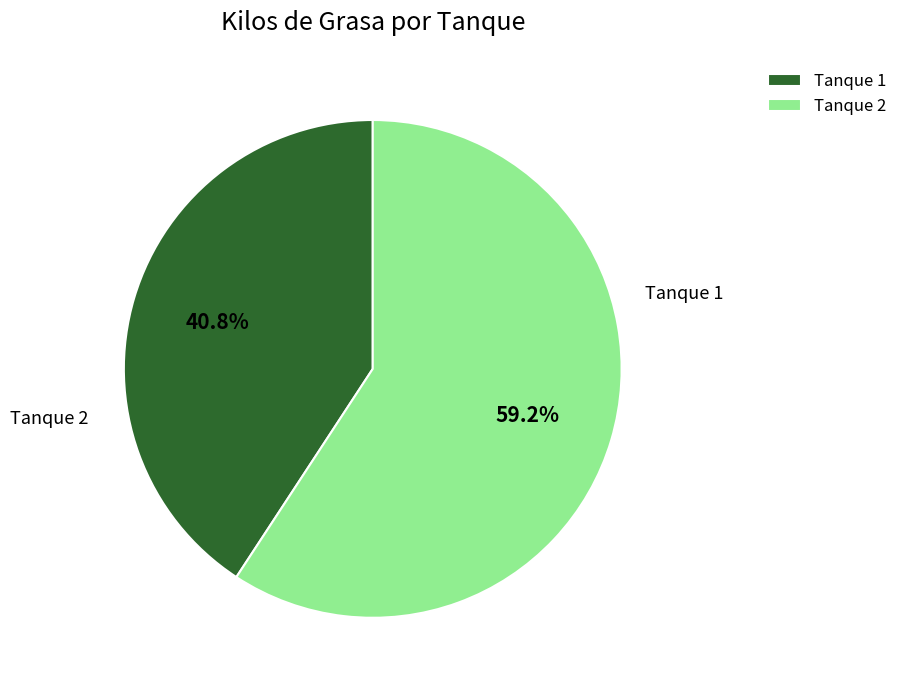

What percentage is NOT represented by Tanque 2?

40.8%